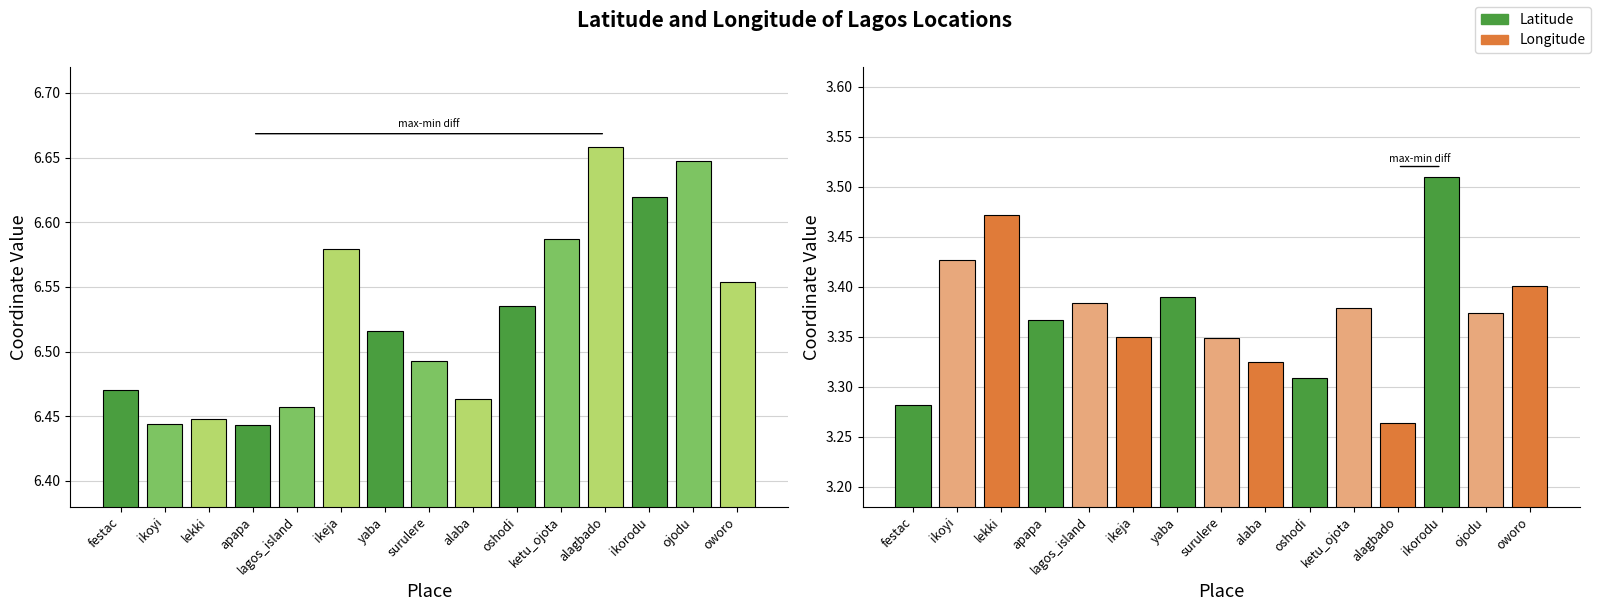

What is the difference between the maximum and minimum values in the Latitude series?

0.2